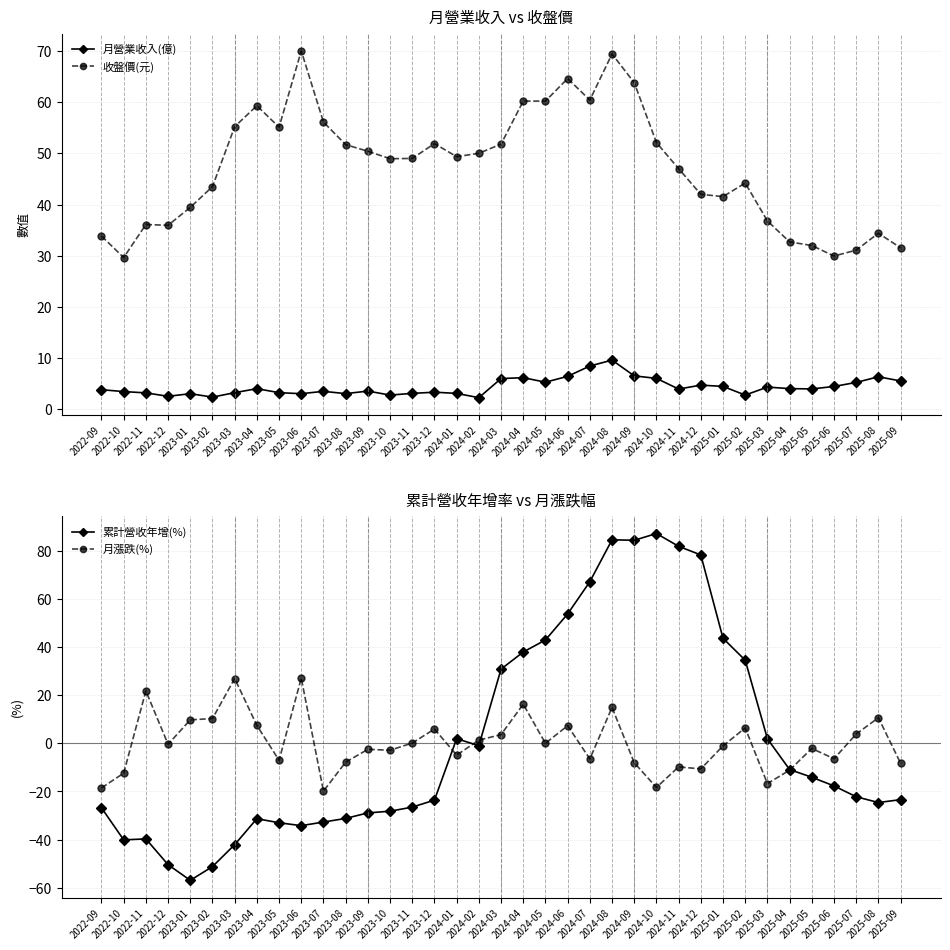

At which category does 月漲跌(%) reach its first local peak?

2022-11